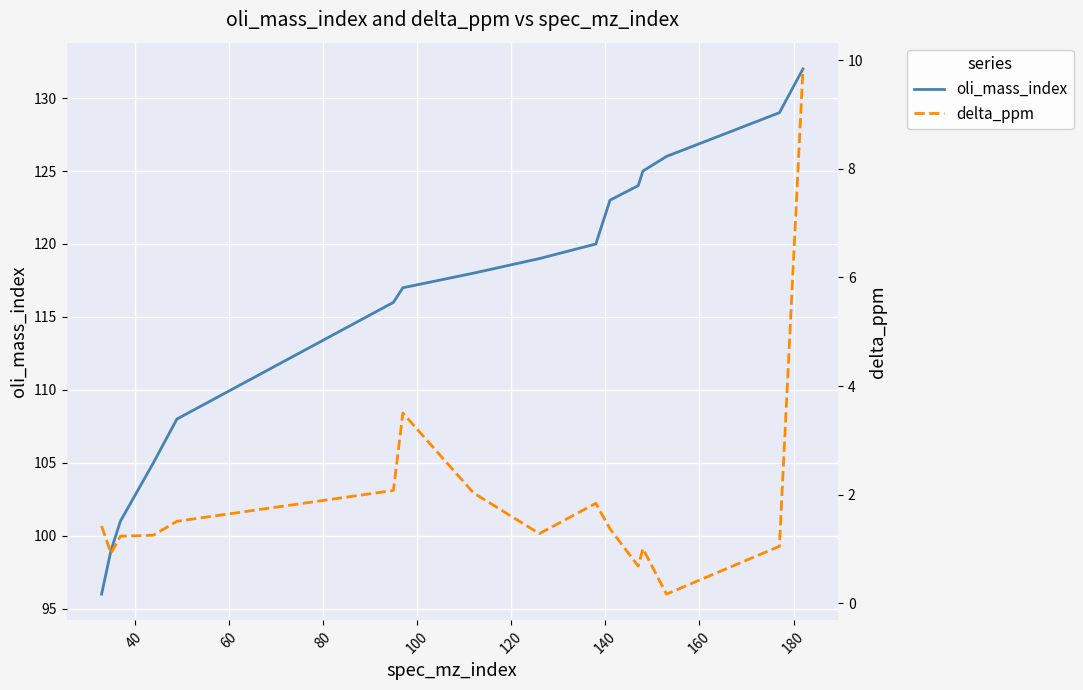

What is the maximum value for delta_ppm?

9.8